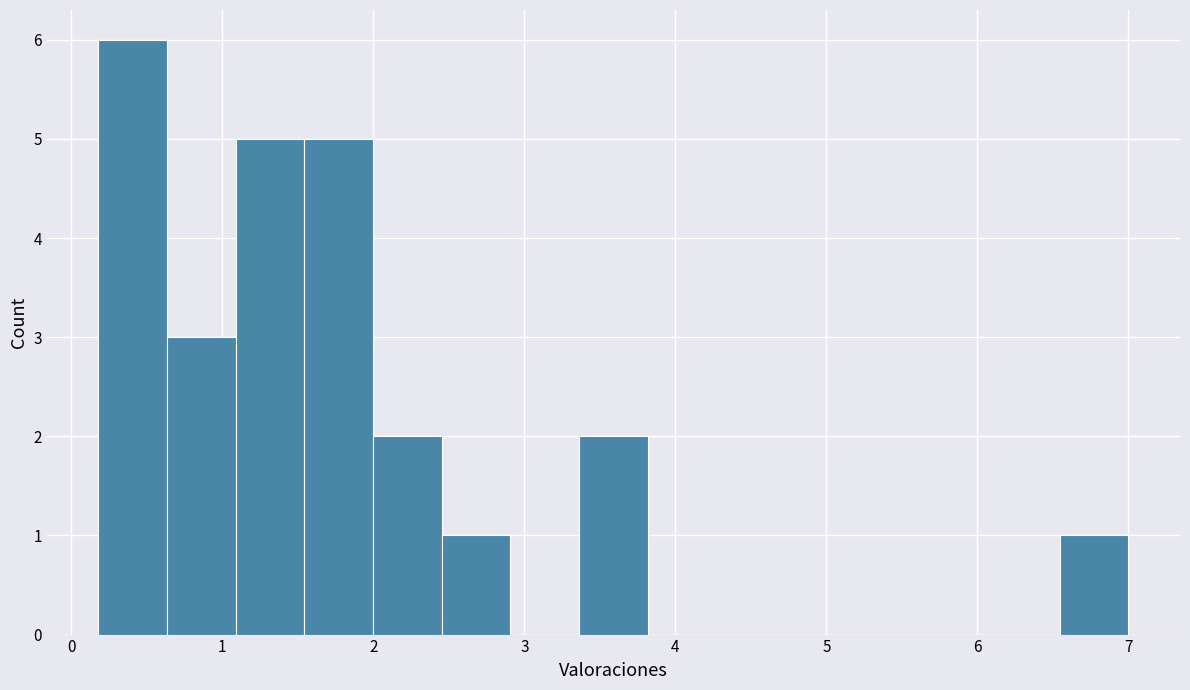

Over which range of the x-axis is the bar tallest?

0.2 to 0.6